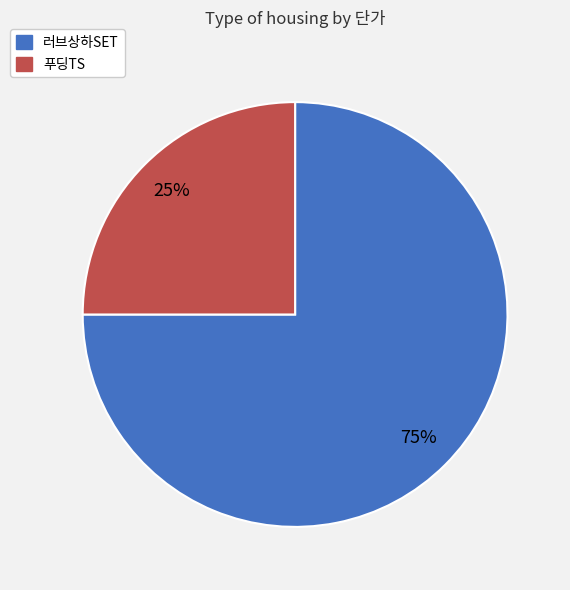

What is the largest slice in the pie chart?

러브상하SET